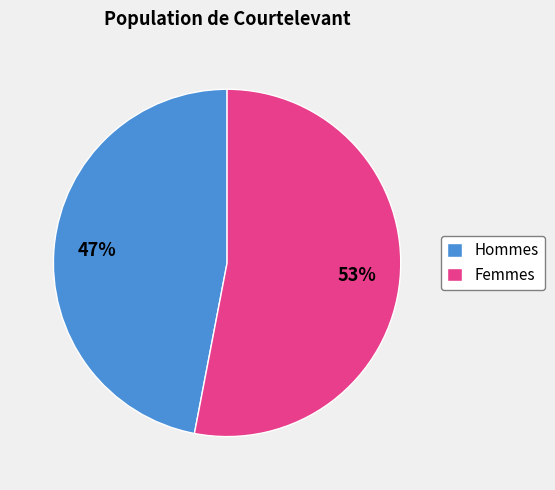

Approximately how many times larger is the value at Hommes compared to Femmes?

0.9